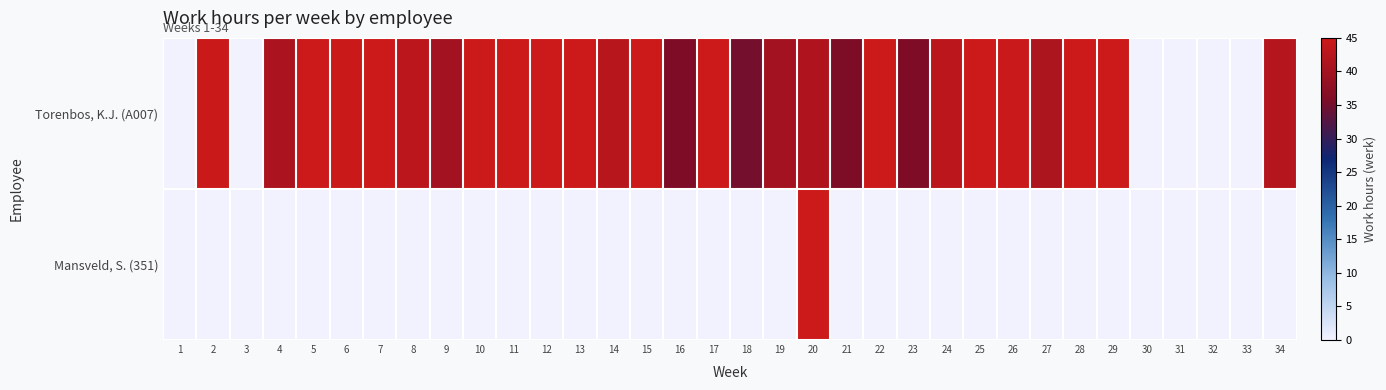

Reading left to right, extract all data points from this chart.

Torenbos, K.J. (A007): 1=0.0	2=44.8	3=0.0	4=41.0	5=45.0	6=44.8	7=45.0	8=43.0	9=40.2	10=45.0	11=45.0	12=45.0	13=45.0	14=42.5	15=45.0	16=36.0	17=45.0	18=35.1	19=40.0	20=41.5	21=35.8	22=45.0	23=36.0	24=42.8	25=45.0	26=44.5	27=41.2	28=45.0	29=45.0	30=0.0	31=0.0	32=0.0	33=0.0	34=42.2
Mansveld, S. (351): 1=0.0	2=0.0	3=0.0	4=0.0	5=0.0	6=0.0	7=0.0	8=0.0	9=0.0	10=0.0	11=0.0	12=0.0	13=0.0	14=0.0	15=0.0	16=0.0	17=0.0	18=0.0	19=0.0	20=45.0	21=0.0	22=0.0	23=0.0	24=0.0	25=0.0	26=0.0	27=0.0	28=0.0	29=0.0	30=0.0	31=0.0	32=0.0	33=0.0	34=0.0